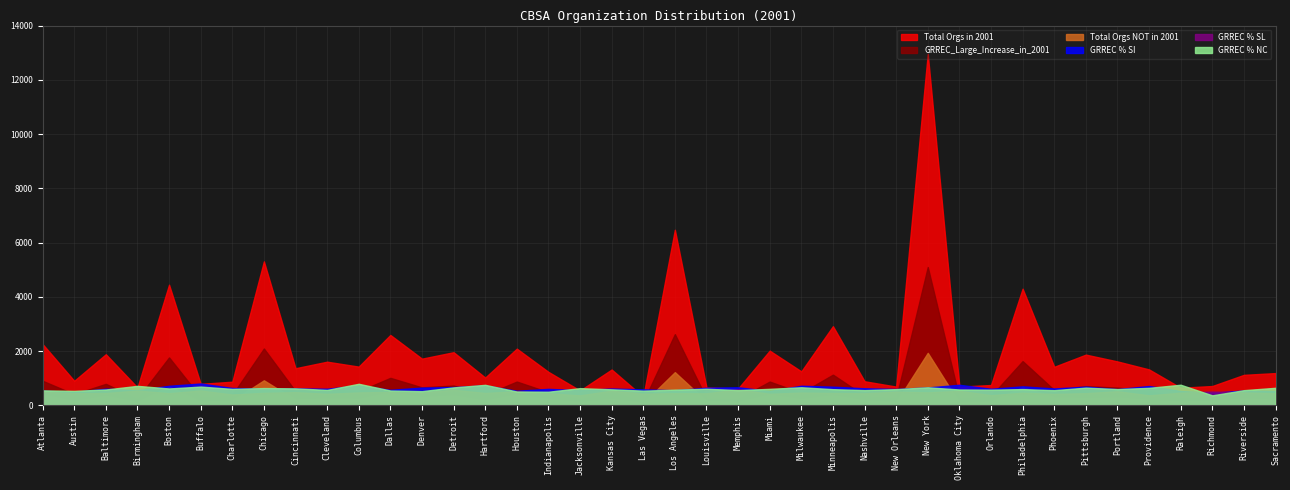

What is the highest value of the GRREC % NC series?

792.5